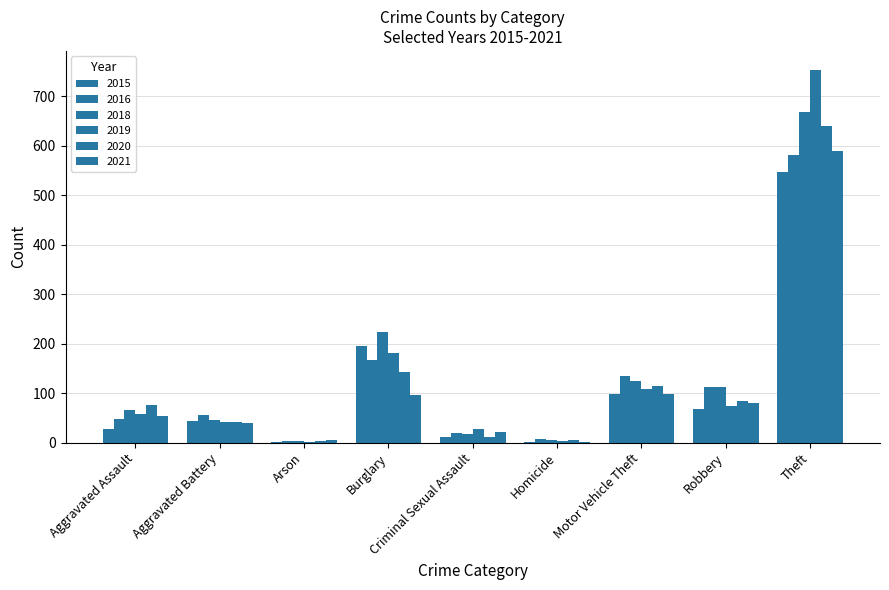

What is the highest value of the 2020 series?

639